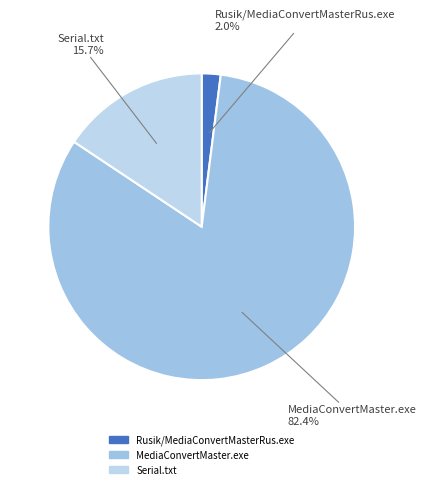

Which slice is the smallest?

Rusik/MediaConvertMasterRus.exe